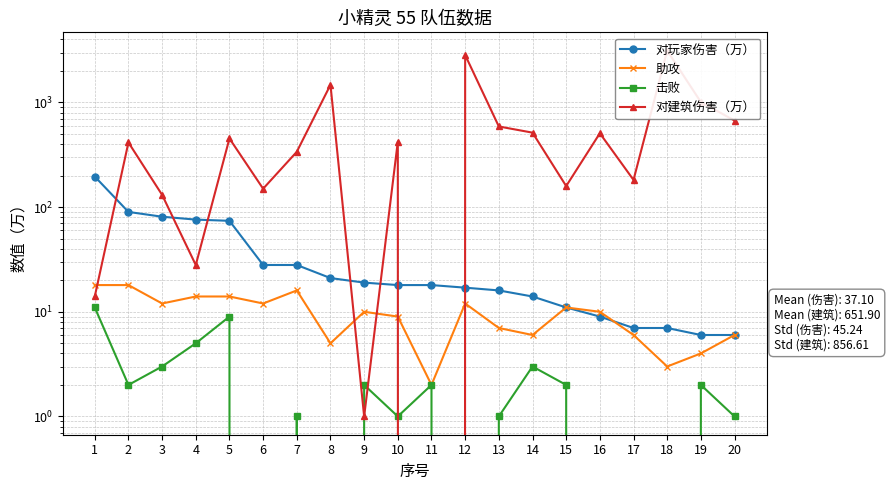

What is the difference between the 对建筑伤害（万） values at 1 and 5?

439